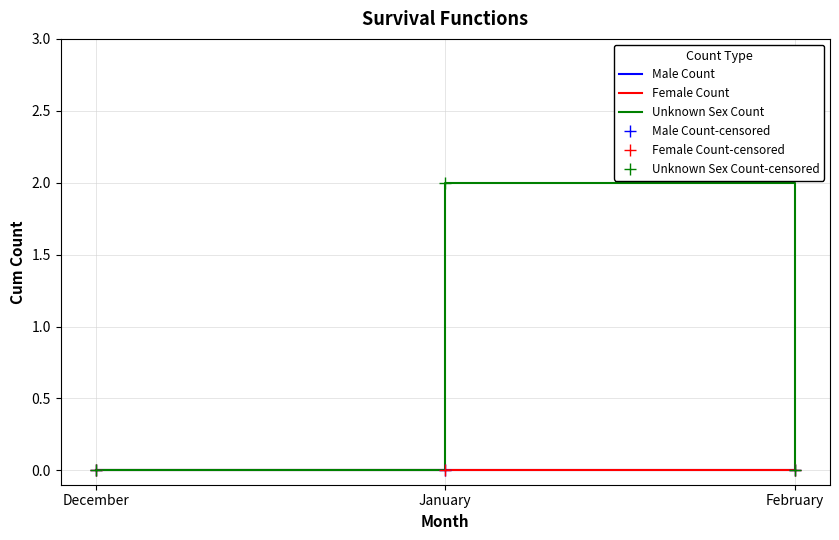

Reading right to left, what are all the values shown in this chart?

Male Count: February=0	January=0	December=0
Female Count: February=0	January=0	December=0
Unknown Sex Count: February=0	January=2	December=0
Male Count-censored: February=0	January=0	December=0
Female Count-censored: February=0	January=0	December=0
Unknown Sex Count-censored: February=0	January=2	December=0